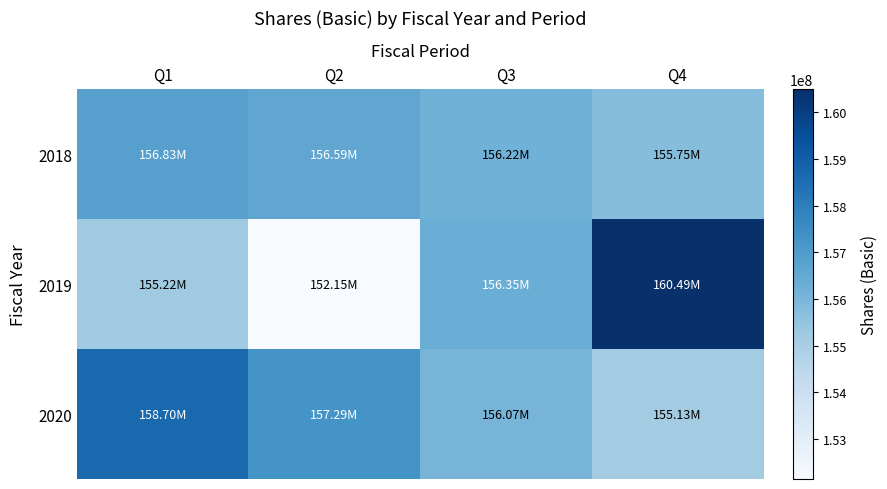

Reading left to right, transcribe all the data shown in this chart.

2018: Q1=156826000	Q2=156587000	Q3=156221000	Q4=155750000
2019: Q1=155221000	Q2=152148000	Q3=156349000	Q4=160494000
2020: Q1=158697000	Q2=157290000	Q3=156067000	Q4=155134000